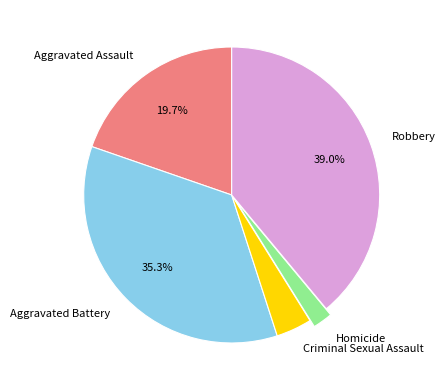

Which category has the biggest portion of the pie?

Robbery